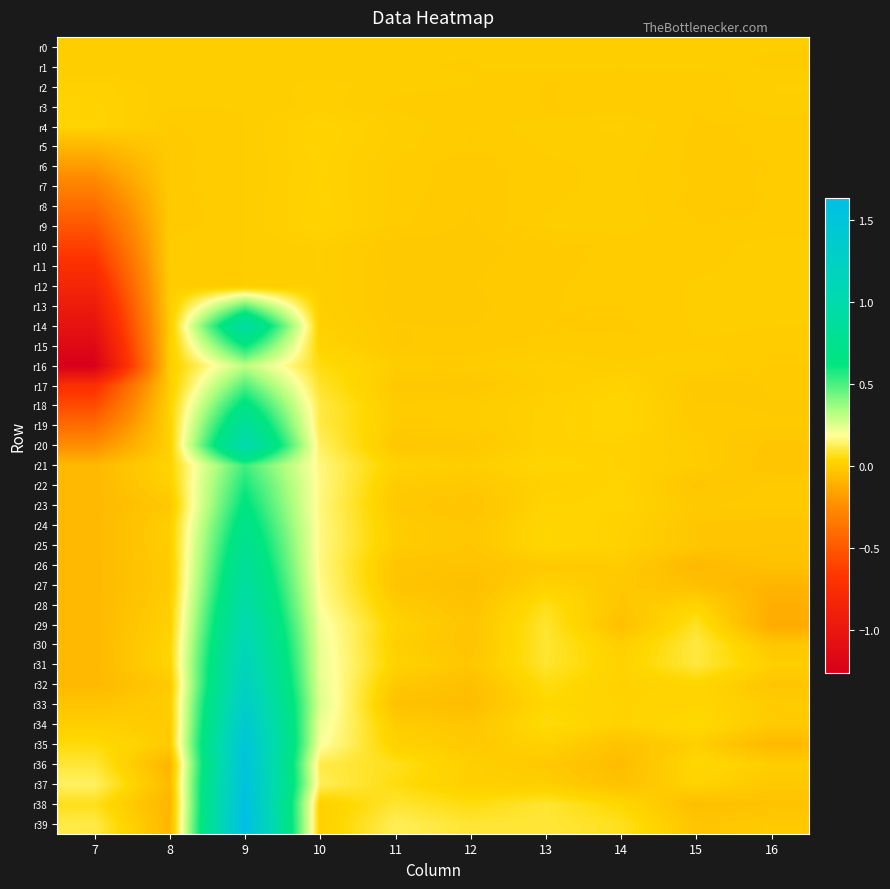

Which series changed the most between 11 and 13?

r36